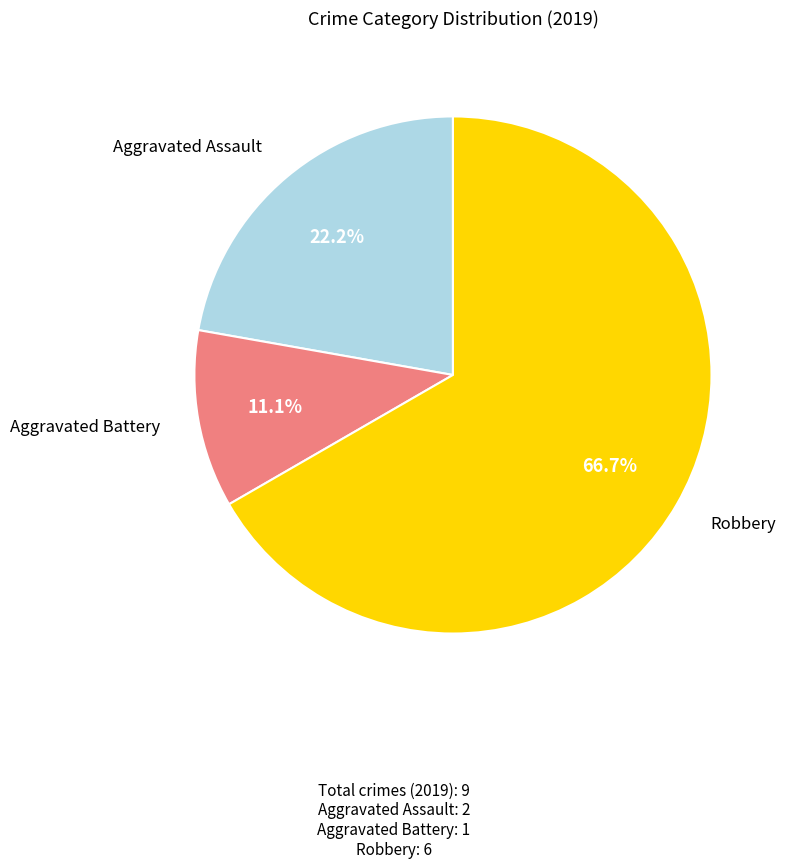

Is there any slice that represents more than half of the pie?

Yes